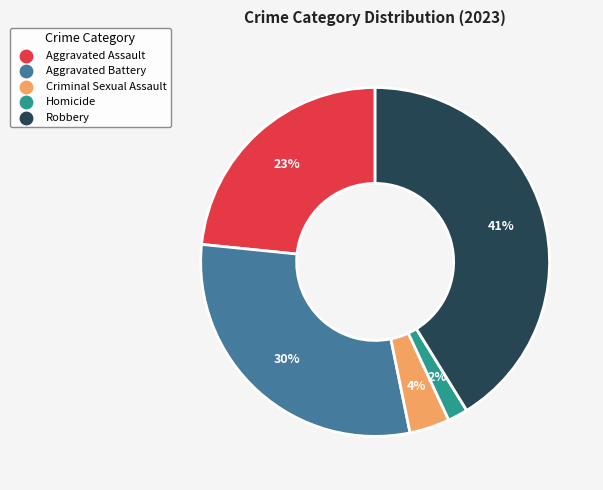

What is the largest slice in the pie chart?

Robbery